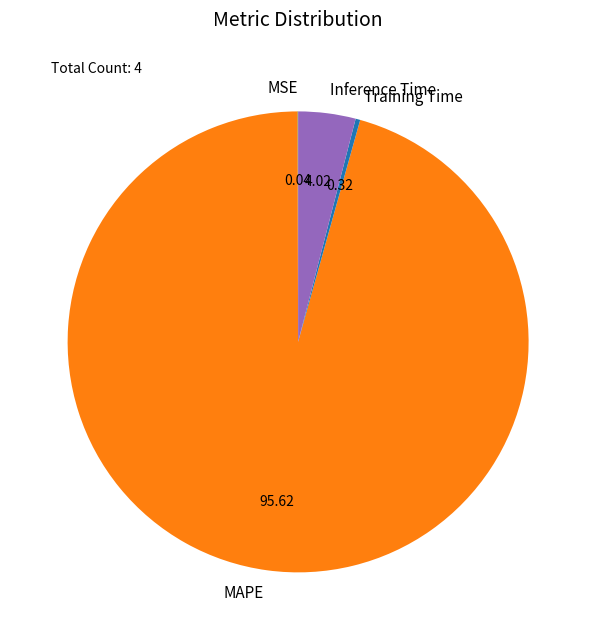

Is there a majority slice in this chart?

Yes